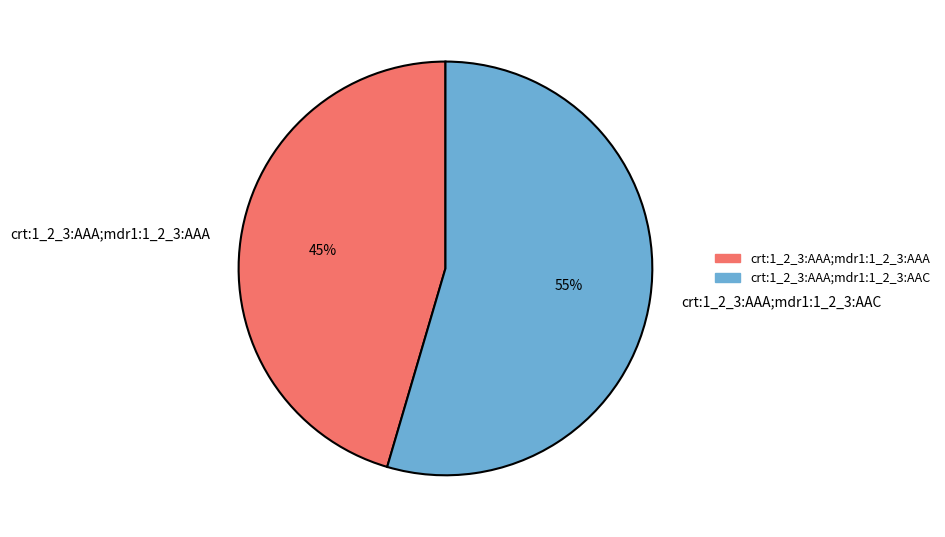

To the nearest percent, what is the average slice percentage?

50%